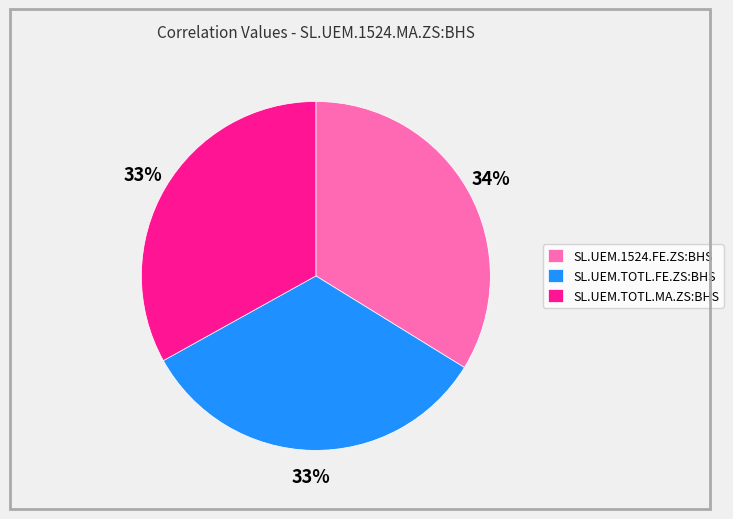

Is it true that SL.UEM.TOTL.FE.ZS:BHS is 46% of the pie?

False